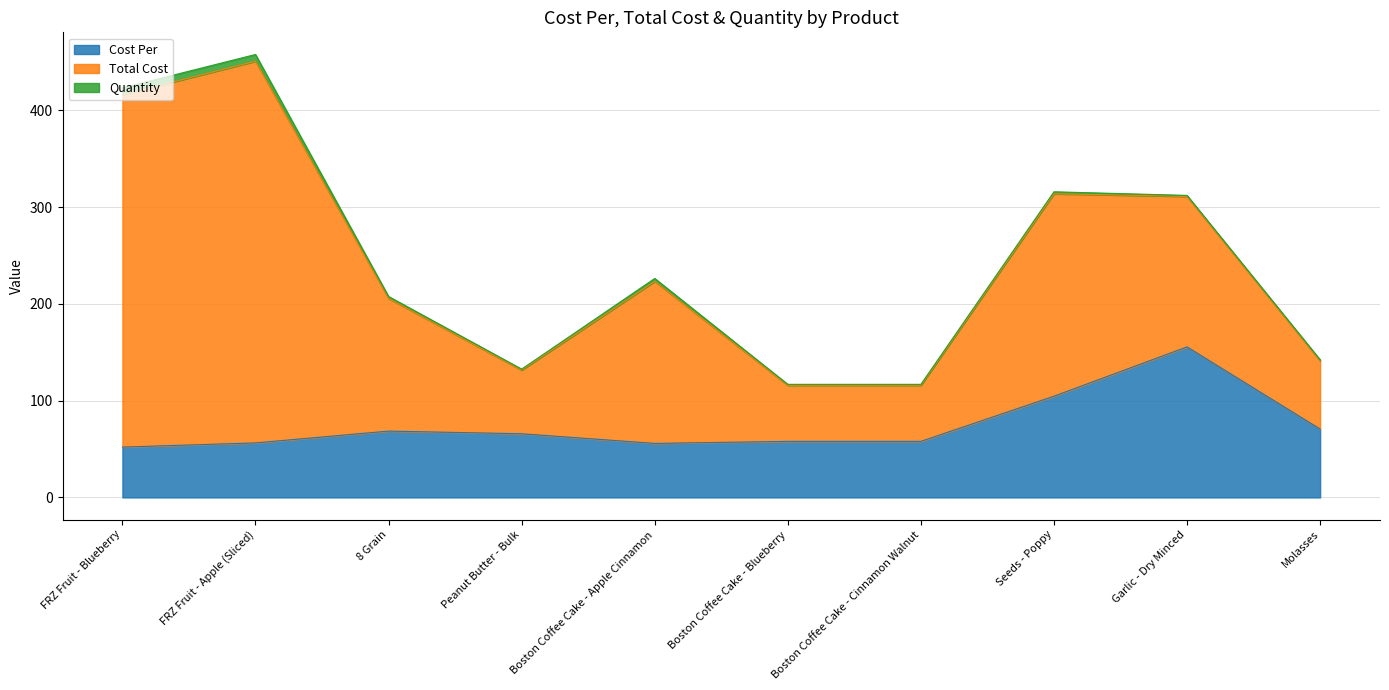

In Quantity, how many points are lower than both neighbors (excluding endpoints)?

1